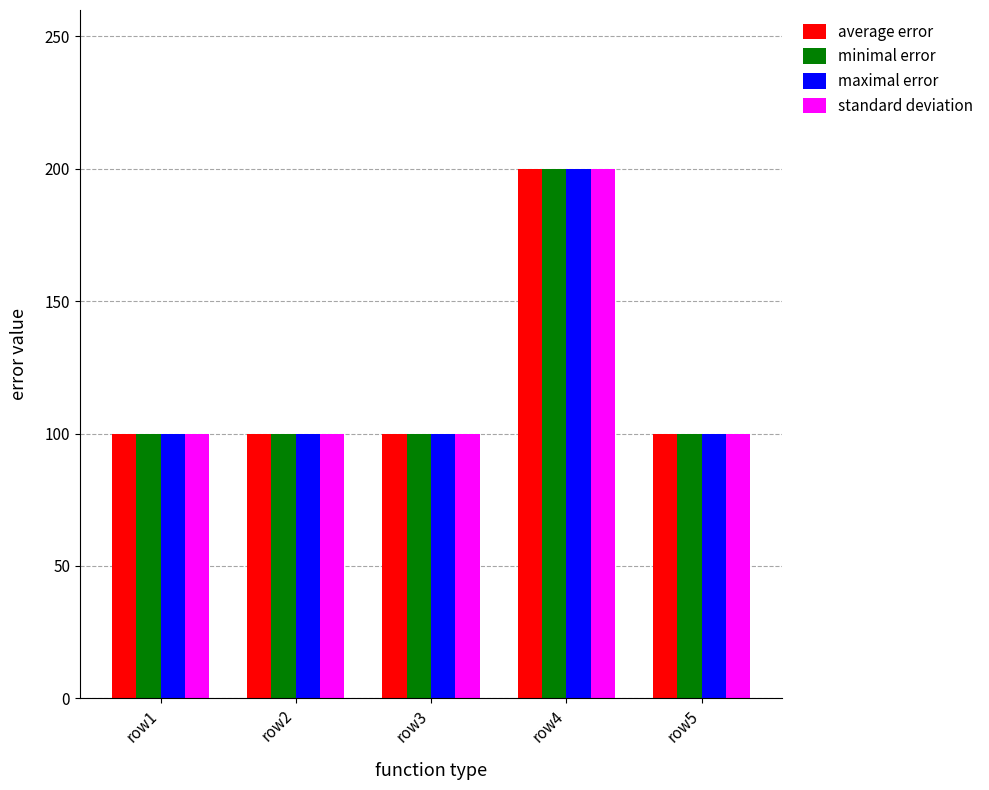

Reading left to right, transcribe all the data shown in this chart.

average error: 100	100	100	200	100
minimal error: 100	100	100	200	100
maximal error: 100	100	100	200	100
standard deviation: 100	100	100	200	100